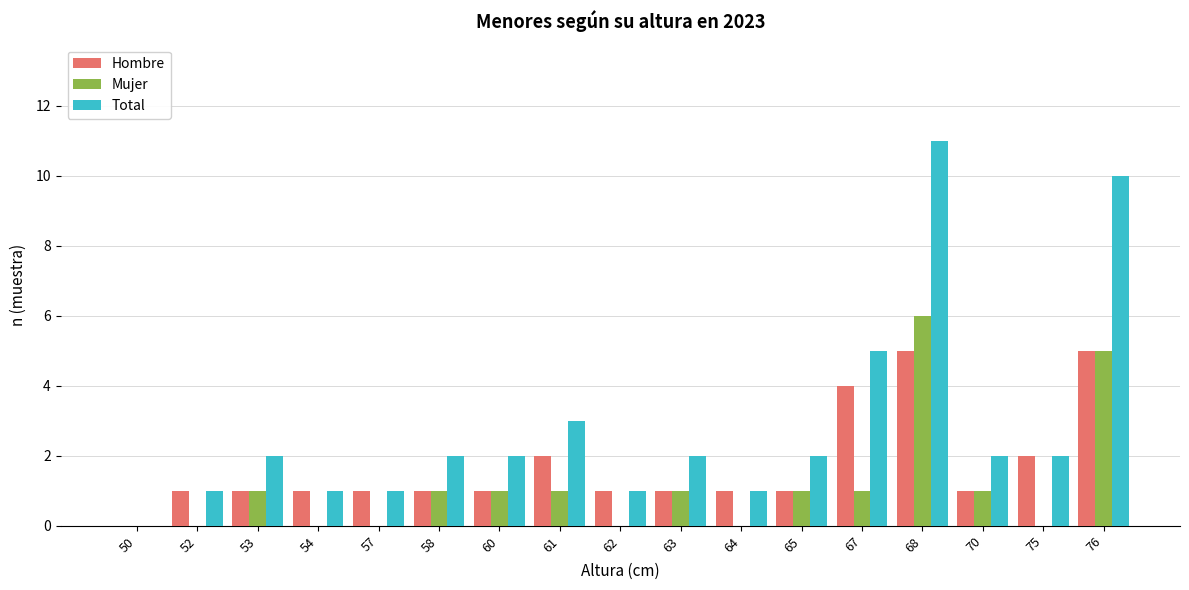

Which series has the largest range (max minus min)?

Total